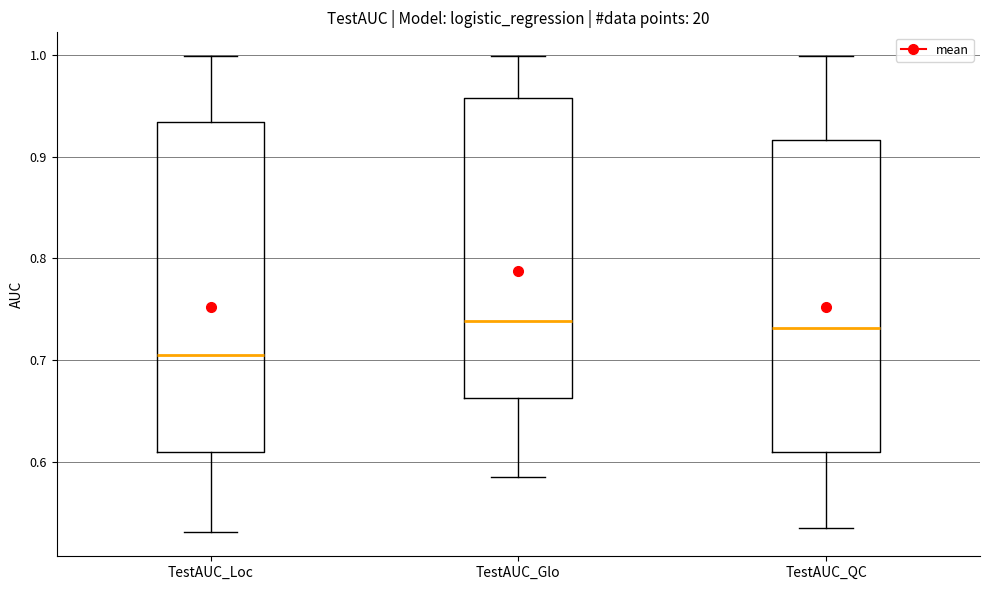

Which box is the tallest, from its lower edge to its upper edge?

TestAUC_Loc